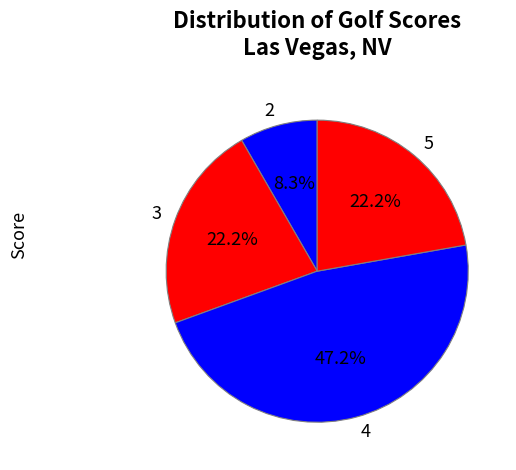

What is the largest slice in the pie chart?

4